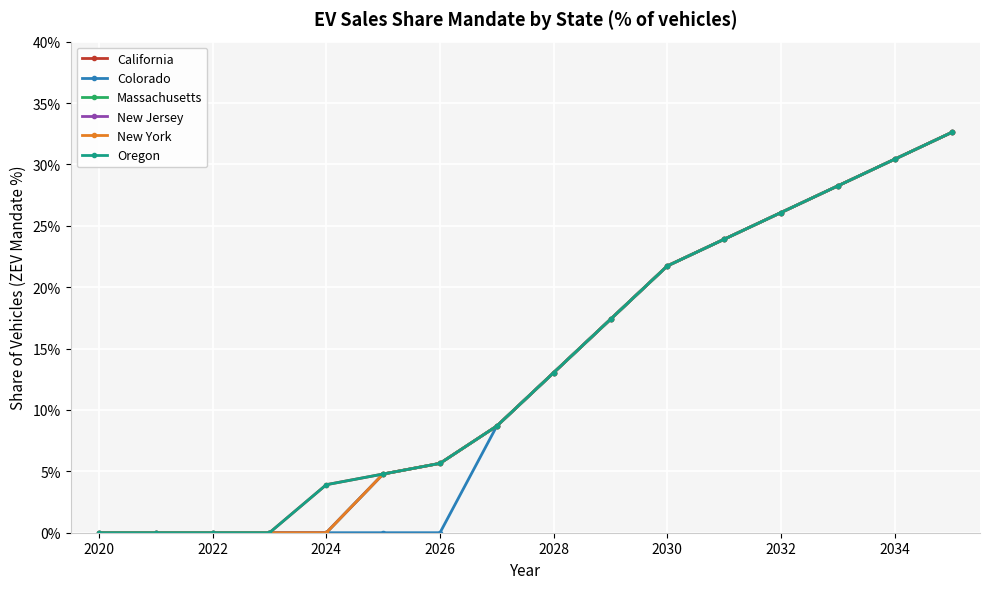

Reading left to right, transcribe all the data shown in this chart.

California: 0.0	0.0	0.0	0.0	0.0	0.0	0.1	0.1	0.1	0.2	0.2	0.2	0.3	0.3	0.3	0.3
Colorado: 0.0	0.0	0.0	0.0	0.0	0.0	0.0	0.1	0.1	0.2	0.2	0.2	0.3	0.3	0.3	0.3
Massachusetts: 0.0	0.0	0.0	0.0	0.0	0.0	0.1	0.1	0.1	0.2	0.2	0.2	0.3	0.3	0.3	0.3
New Jersey: 0.0	0.0	0.0	0.0	0.0	0.0	0.1	0.1	0.1	0.2	0.2	0.2	0.3	0.3	0.3	0.3
New York: 0.0	0.0	0.0	0.0	0.0	0.0	0.1	0.1	0.1	0.2	0.2	0.2	0.3	0.3	0.3	0.3
Oregon: 0.0	0.0	0.0	0.0	0.0	0.0	0.1	0.1	0.1	0.2	0.2	0.2	0.3	0.3	0.3	0.3